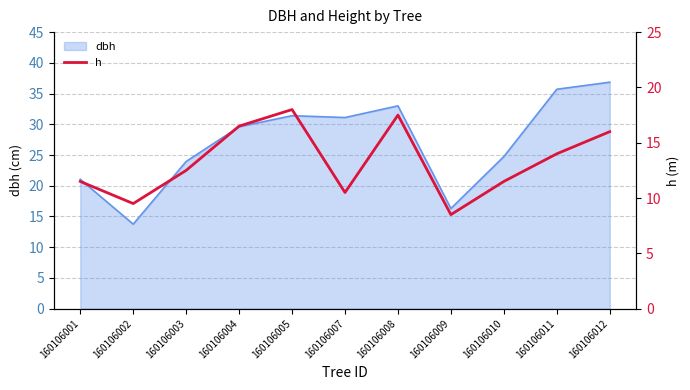

Between 160106009 and 160106012, which is larger?

160106012